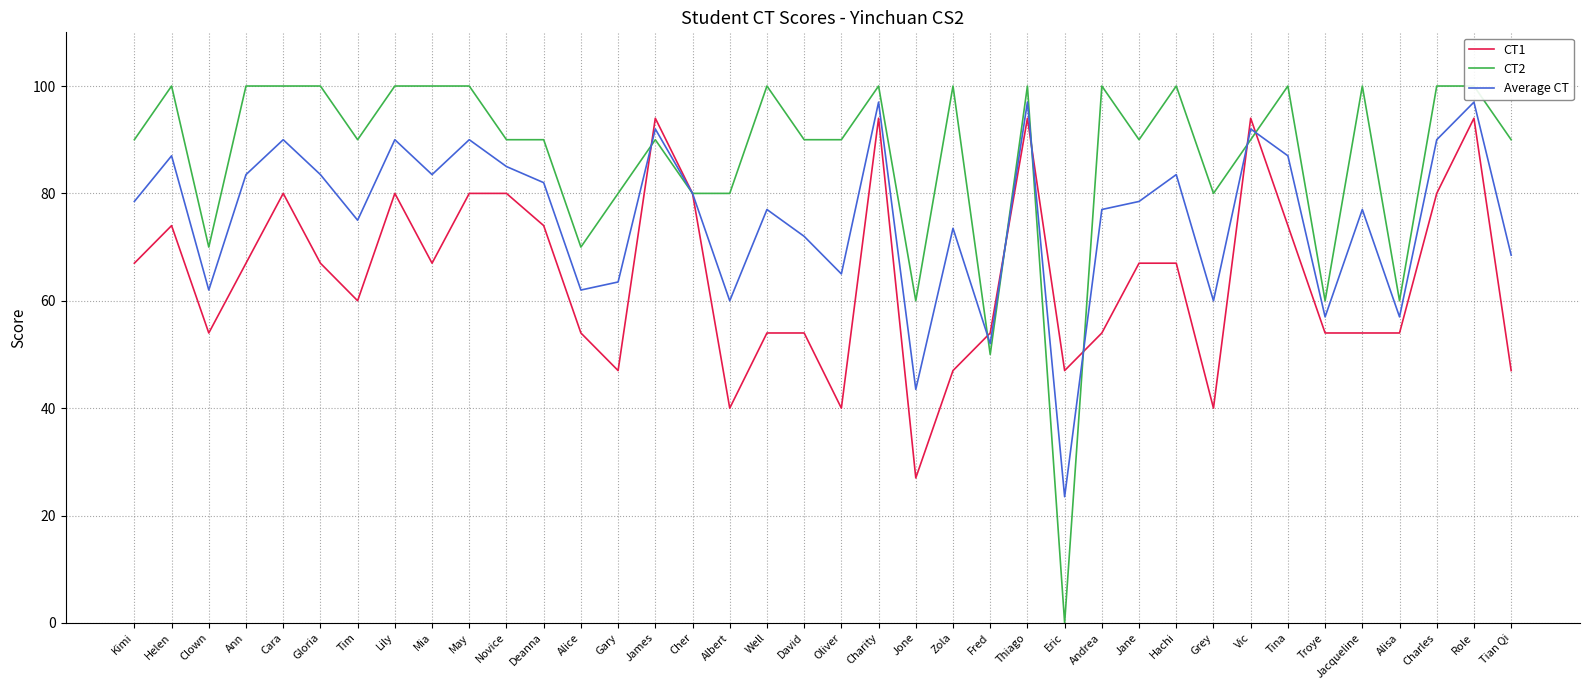

Rank the series by their maximum value, from lowest to highest.

CT1, Average CT, CT2